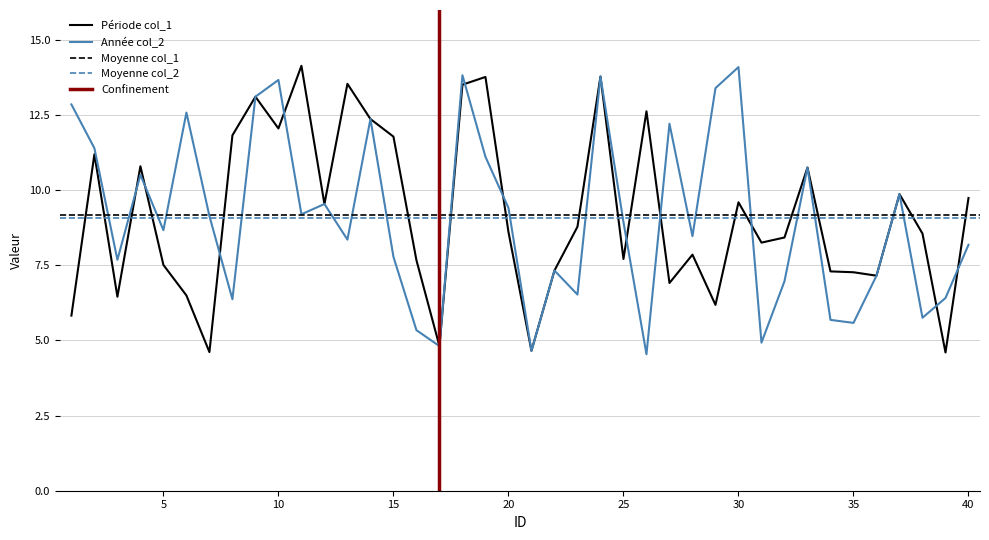

Reading left to right, transcribe all the data shown in this chart.

col_1: 5.8	11.2	6.5	10.8	7.5	6.5	4.6	11.8	13.1	12.1	14.1	9.5	13.5	12.4	11.8	7.7	4.8	13.5	13.8	8.6	4.7	7.3	8.8	13.8	7.7	12.6	6.9	7.9	6.2	9.6	8.3	8.4	10.8	7.3	7.3	7.2	9.9	8.6	4.6	9.7
col_2: 12.9	11.4	7.7	10.5	8.7	12.6	9.1	6.4	13.1	13.7	9.2	9.5	8.4	12.4	7.8	5.3	4.8	13.8	11.1	9.4	4.7	7.3	6.5	13.8	8.9	4.5	12.2	8.5	13.4	14.1	4.9	7.0	10.8	5.7	5.6	7.2	9.9	5.8	6.4	8.2